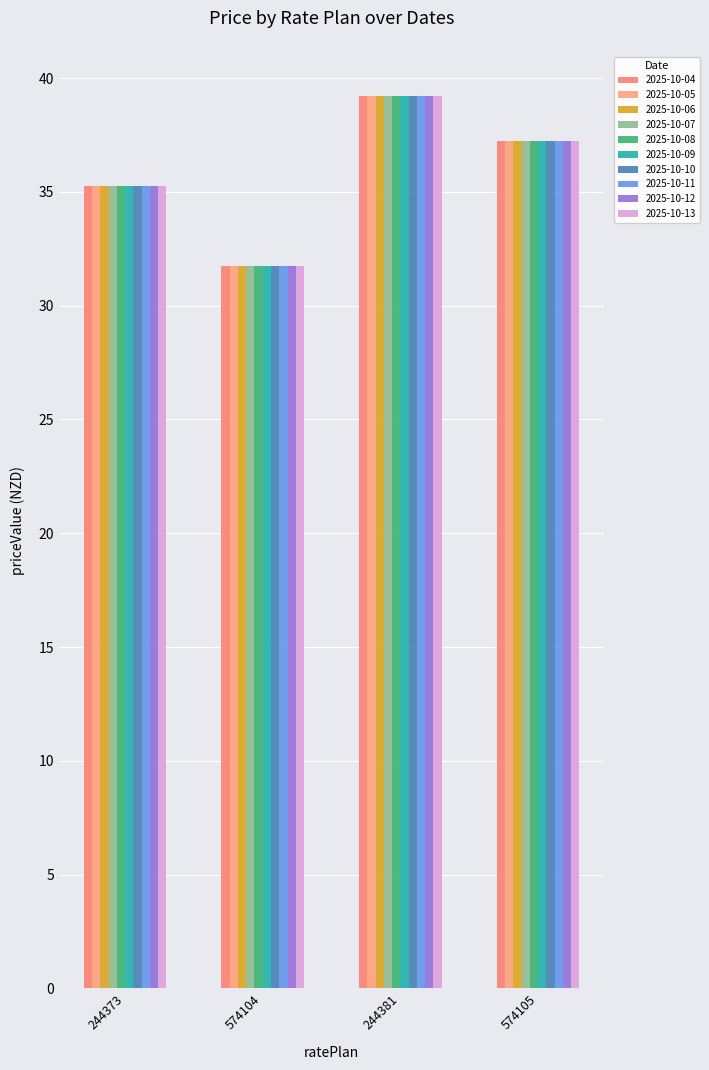

How many categories are shown in the chart?

4